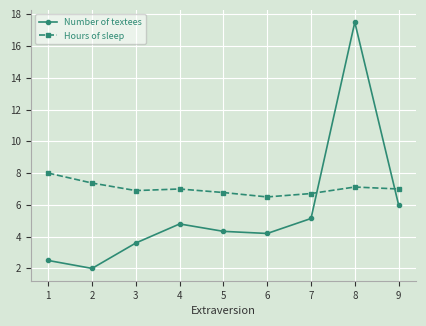

What is the maximum value for Number of textees?

17.5